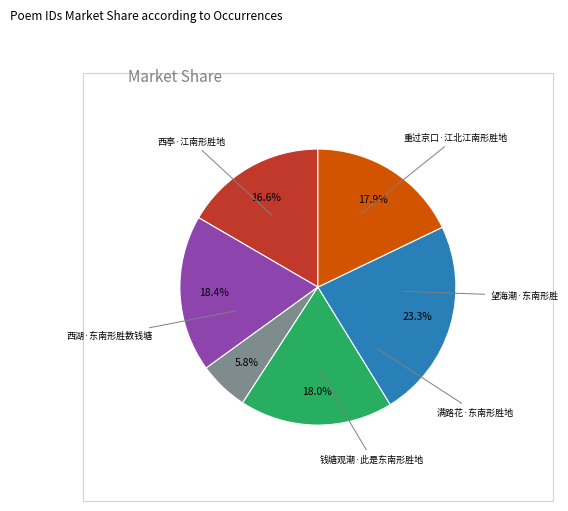

Between 重过京口·江北江南形胜地 and 西湖·东南形胜数钱塘, which is larger?

西湖·东南形胜数钱塘